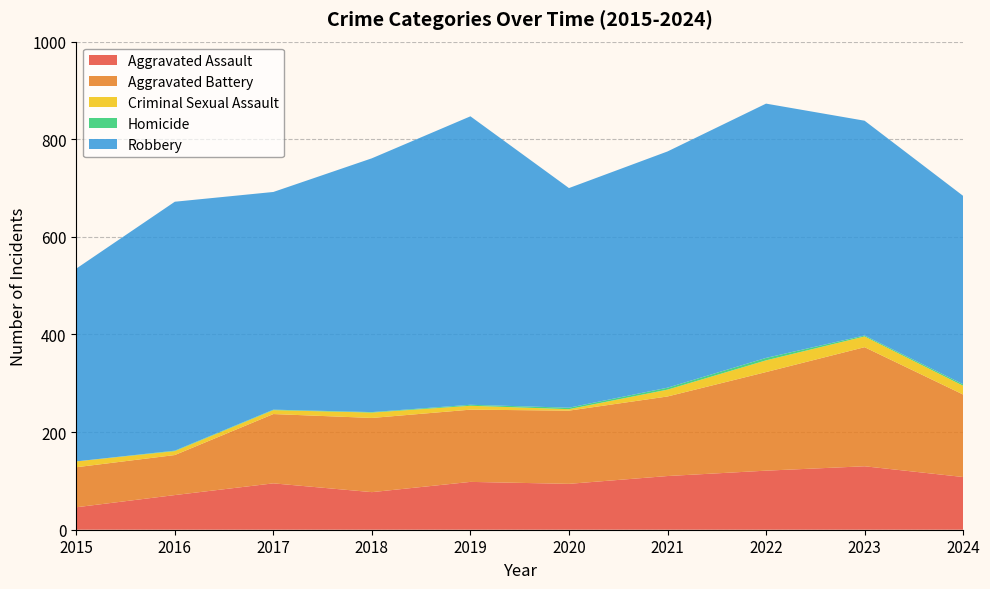

Reading left to right, list all the values displayed in this chart.

Aggravated Assault: 46	71	95	77	98	94	110	121	130	108
Aggravated Battery: 82	82	142	152	148	150	163	202	244	169
Criminal Sexual Assault: 12	8	8	11	8	3	14	24	22	18
Homicide: 0	1	1	1	2	3	4	5	2	3
Robbery: 395	510	446	520	591	450	484	521	440	386